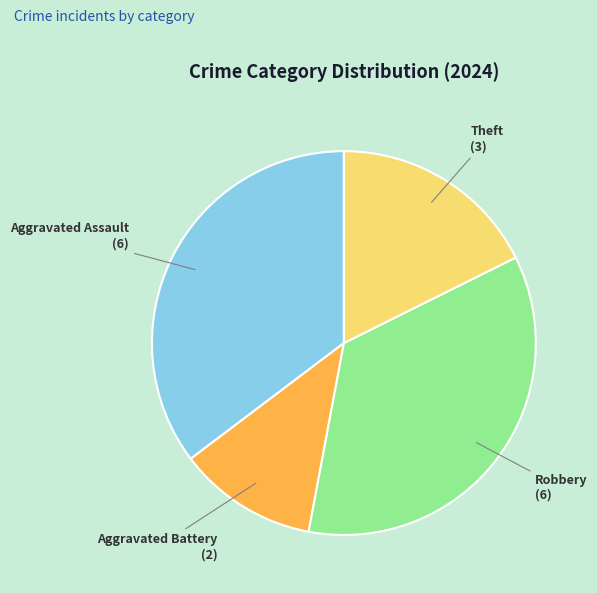

Between Robbery and Aggravated Battery, which is larger?

Robbery